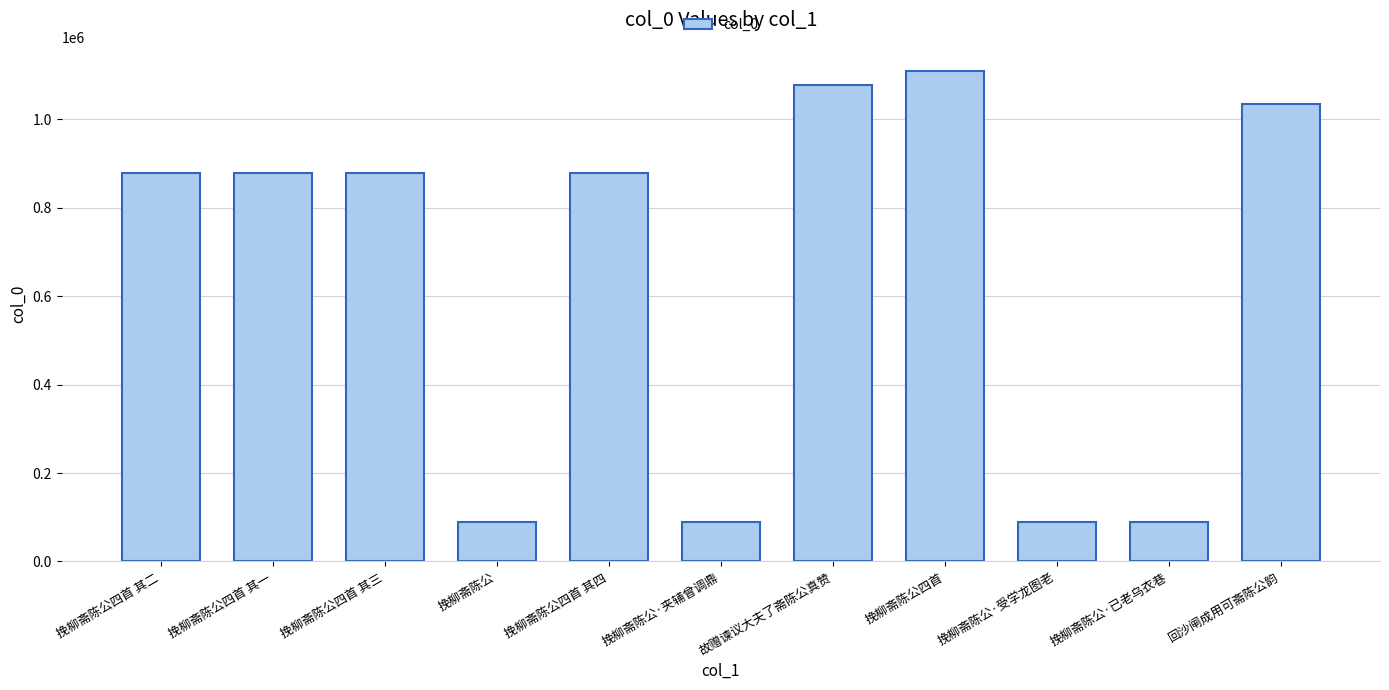

How many bars are there in total?

11